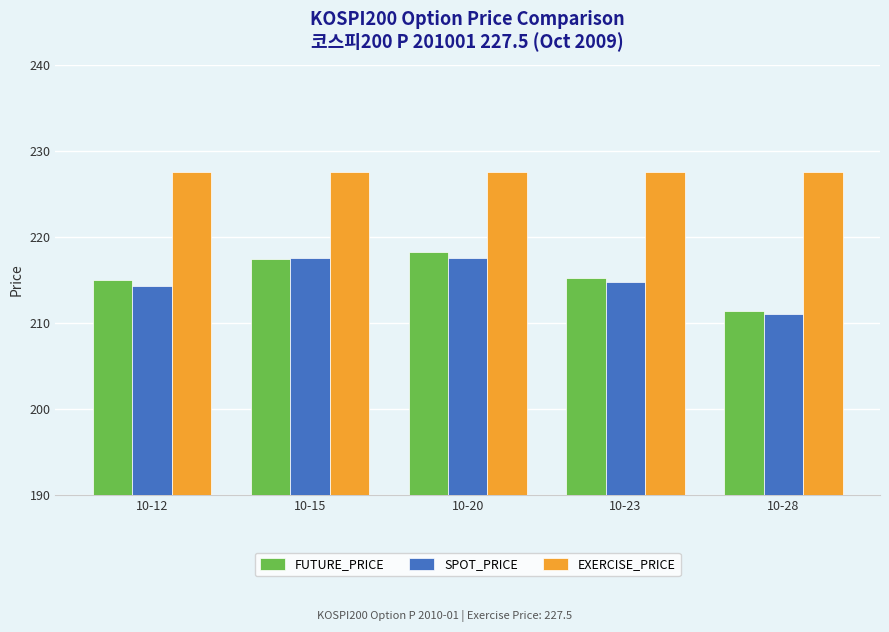

The EXERCISE_PRICE series shows 227.5 at 10-20. True or false?

True